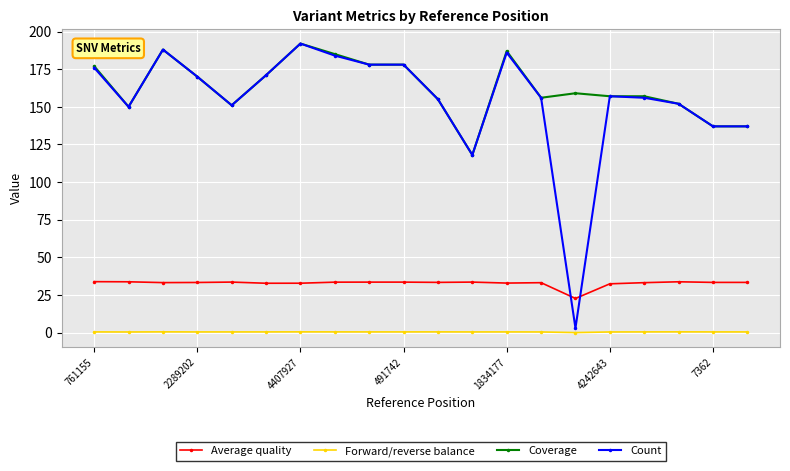

True or false: Count has more than 2 points higher than both neighbors.

True